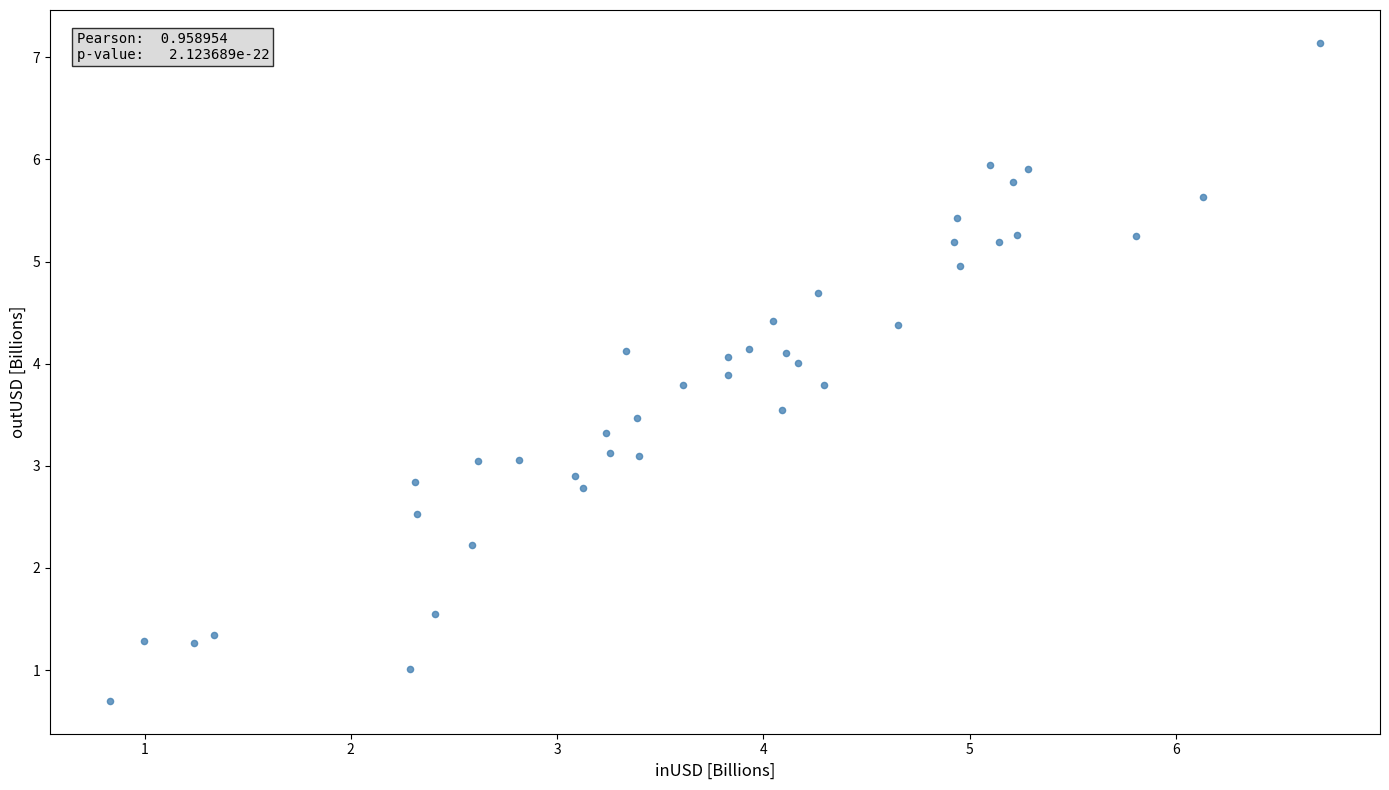

What is the range of X values (max minus min)?

5.9